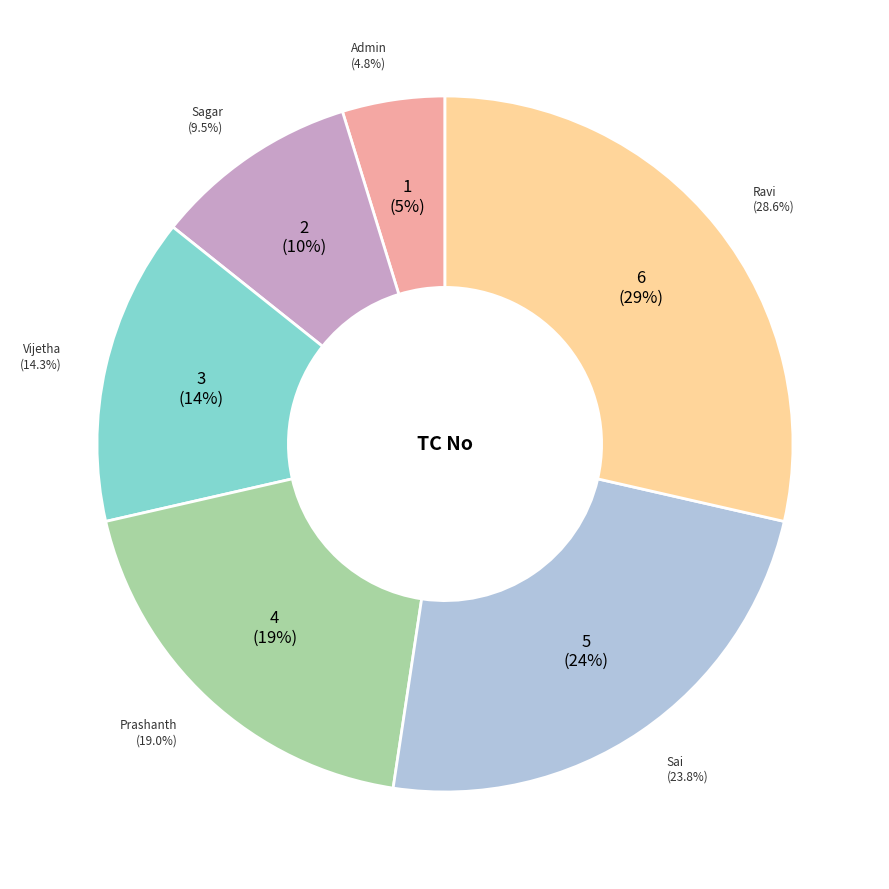

To the nearest percent, what is the combined percentage of Admin and Prashanth?

24%